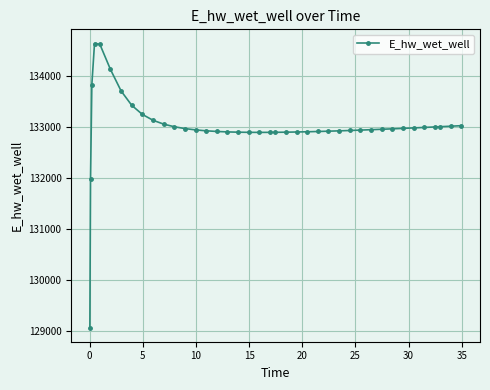

How many values are below 132949?

20